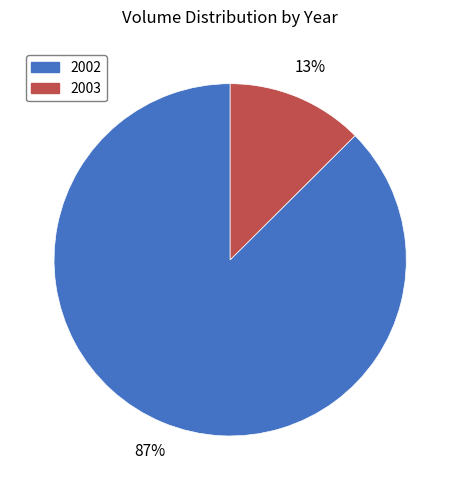

To the nearest percent, what is the average slice percentage?

50%